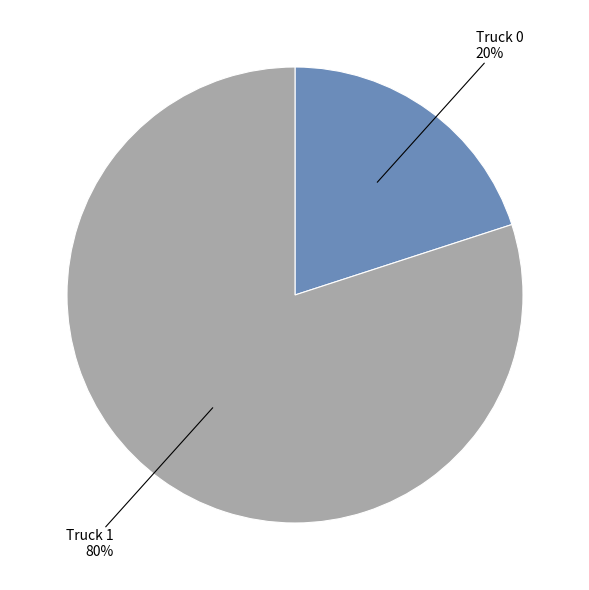

How many slices are in this pie chart?

2